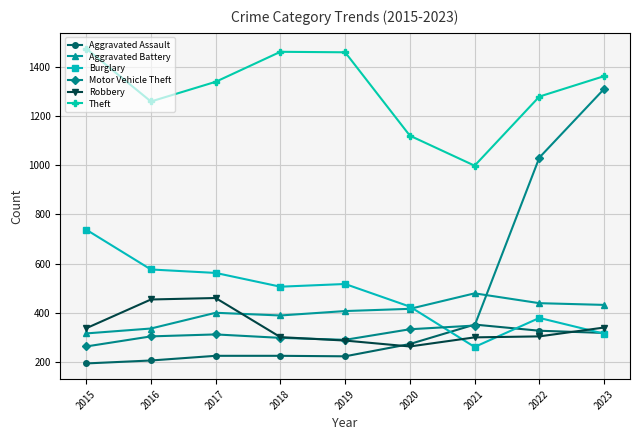

The value of Theft at 2020 is 573. True or false?

False